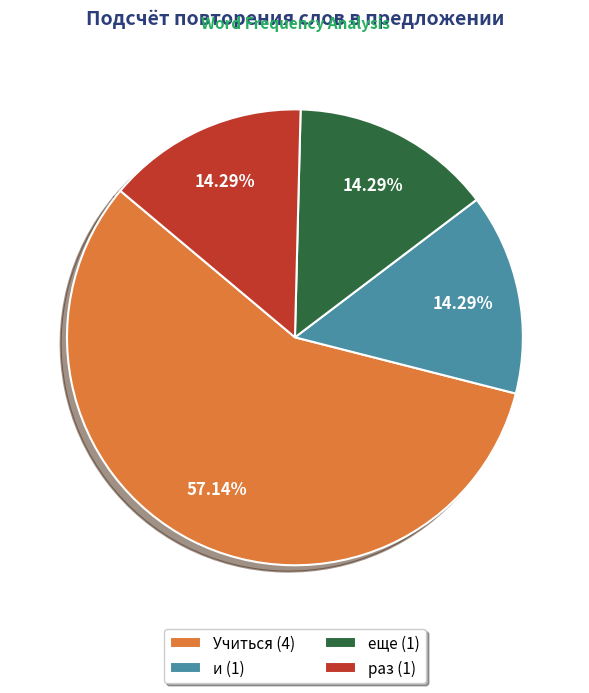

What percentage is NOT represented by Учиться?

42.9%